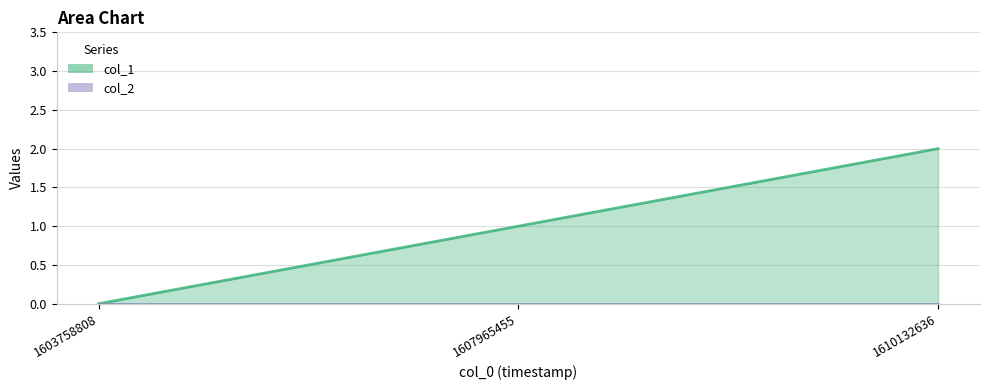

At which label does the data first exceed 1?

1610132636